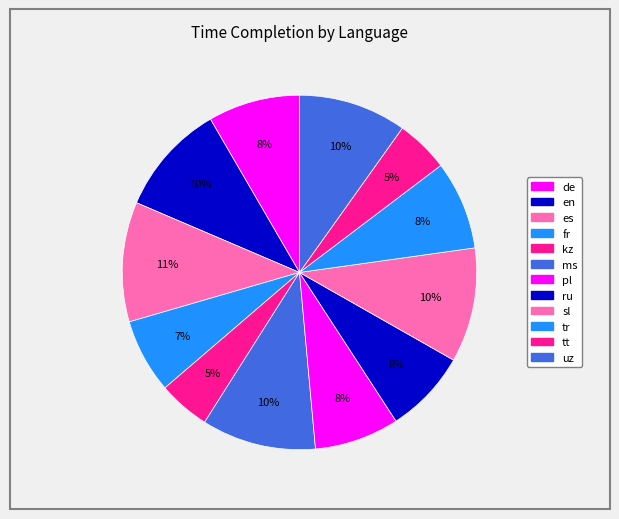

Is fr the majority of the pie?

No